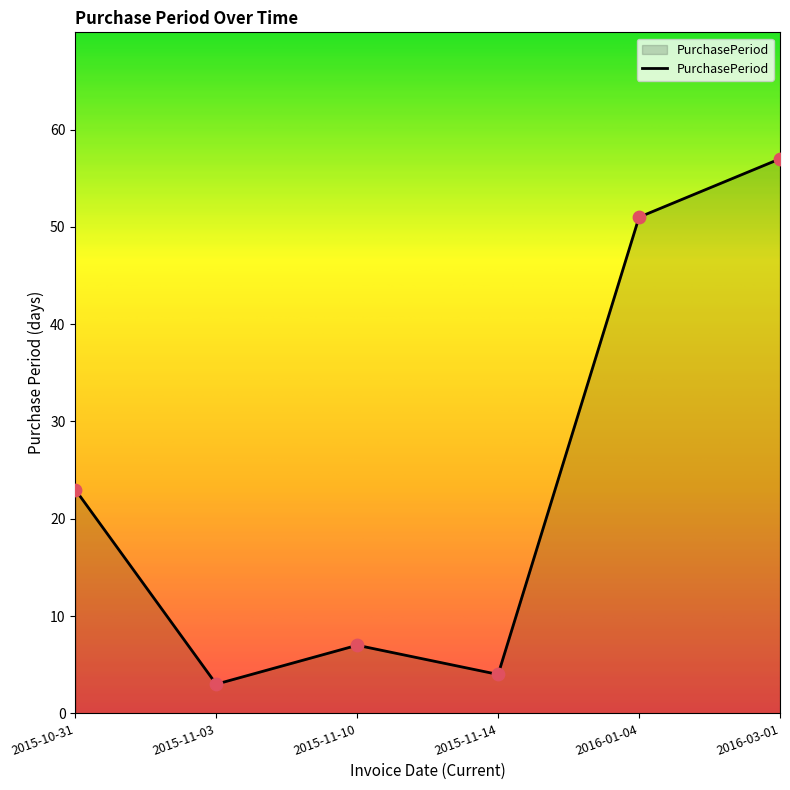

What is the ratio of the value at 2015-11-10 to the value at 2016-03-01?

0.1